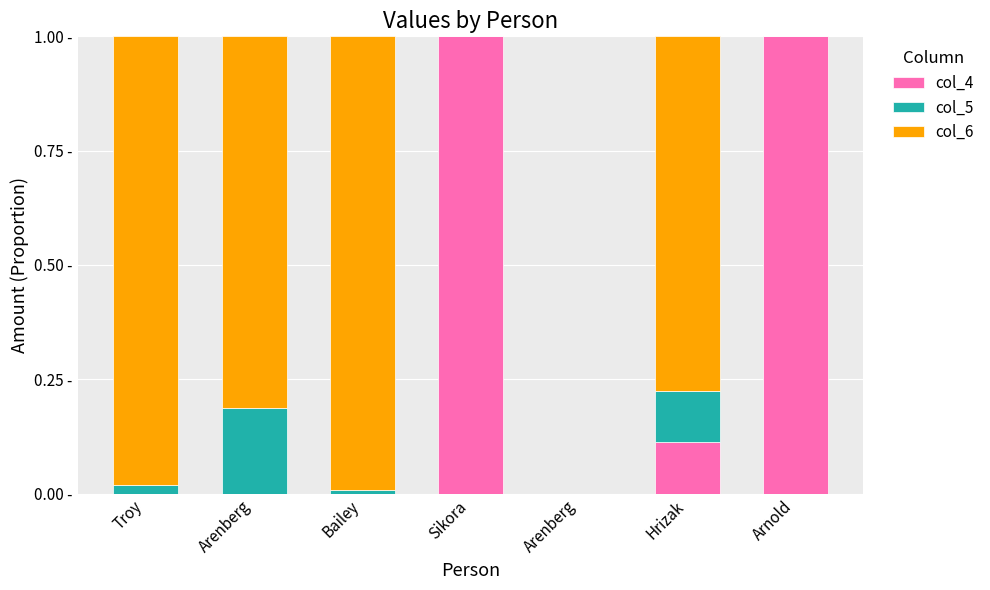

At Bailey, list the series in order from smallest to largest.

col_4, col_5, col_6